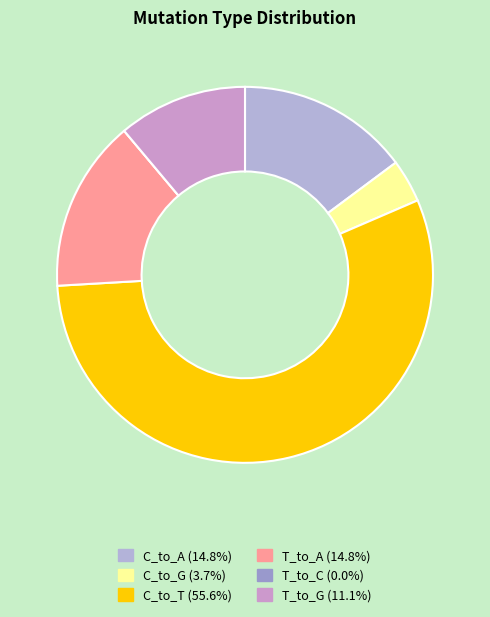

To the nearest percent, what portion does T_to_G represent?

11%